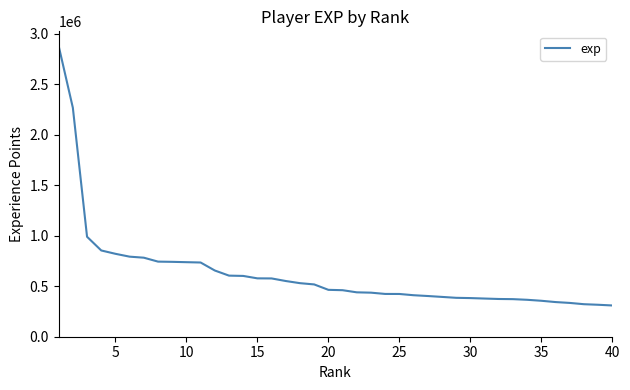

What is the smallest value displayed?

309209